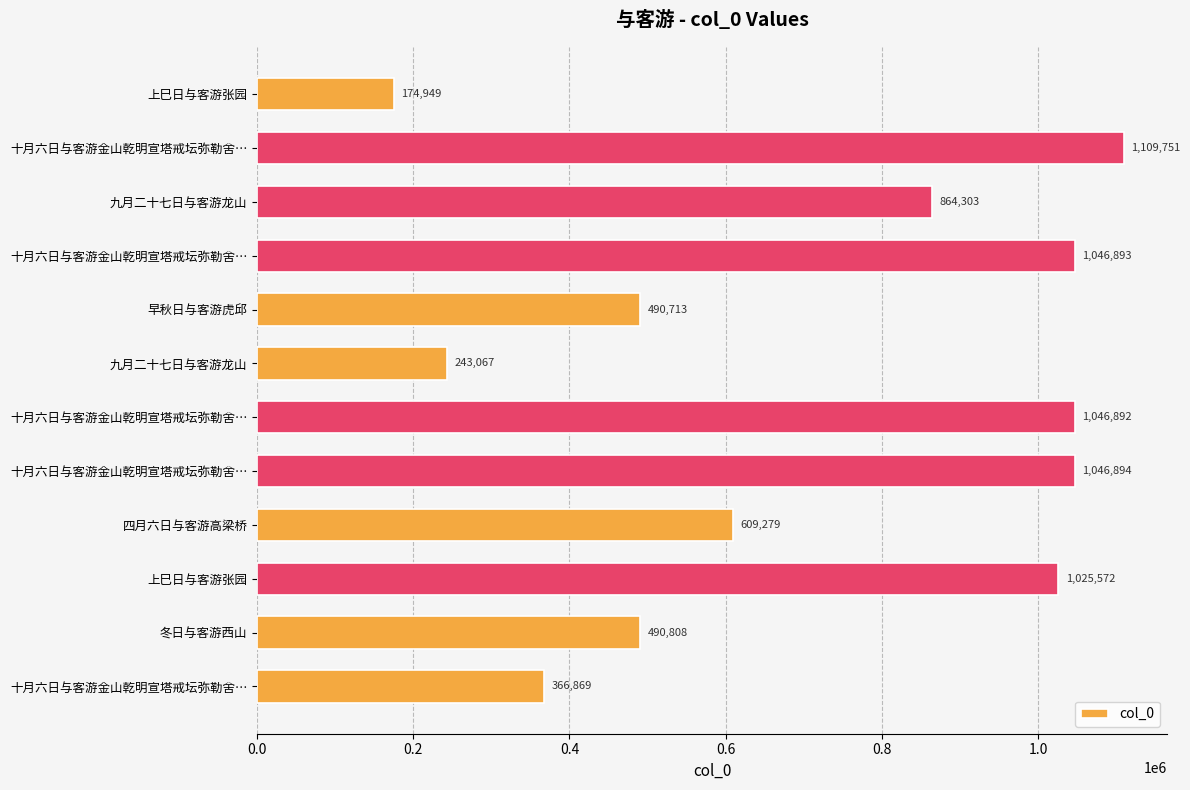

Are the bars horizontal?

Yes